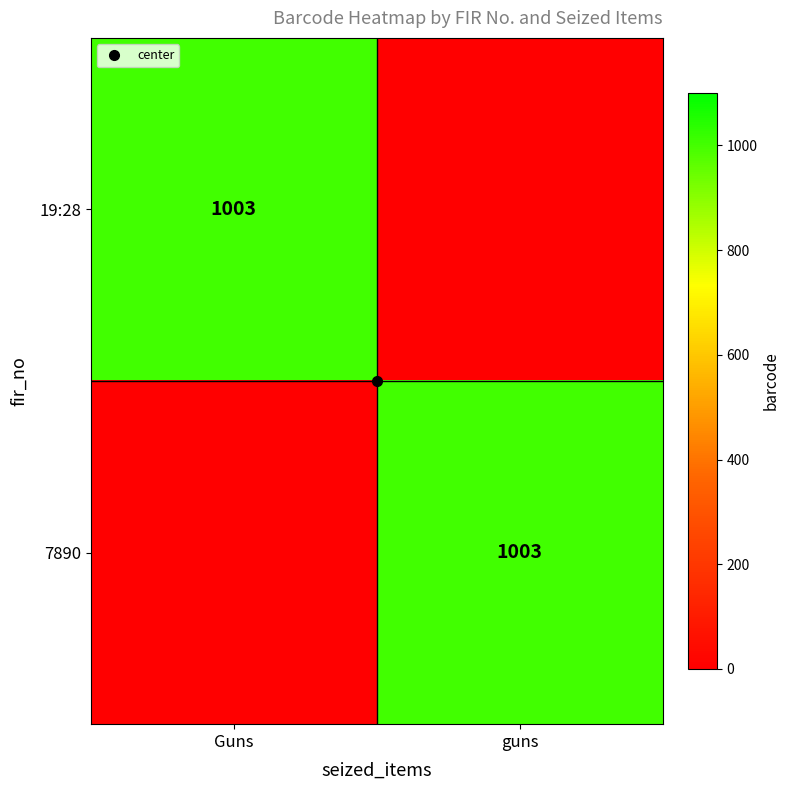

How many positive values does the 19:28 series have?

1